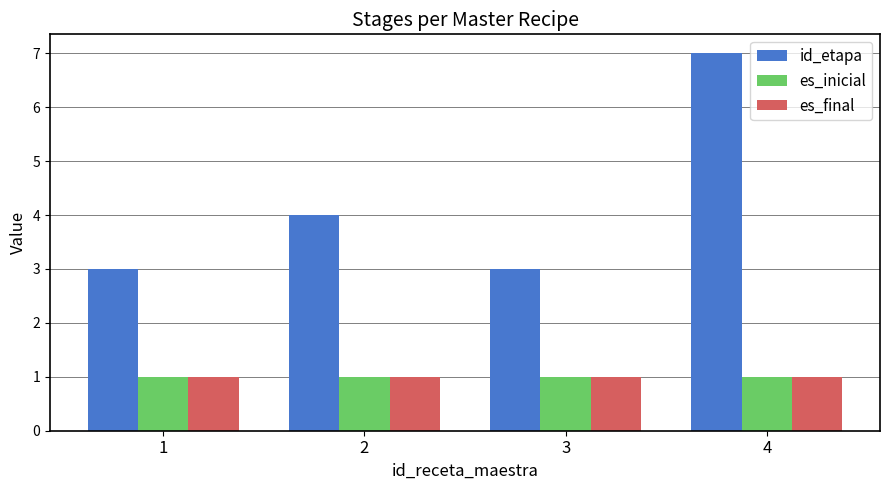

Reading left to right, list all the values displayed in this chart.

id_etapa: 1=3	2=4	3=3	4=7
es_inicial: 1=1	2=1	3=1	4=1
es_final: 1=1	2=1	3=1	4=1